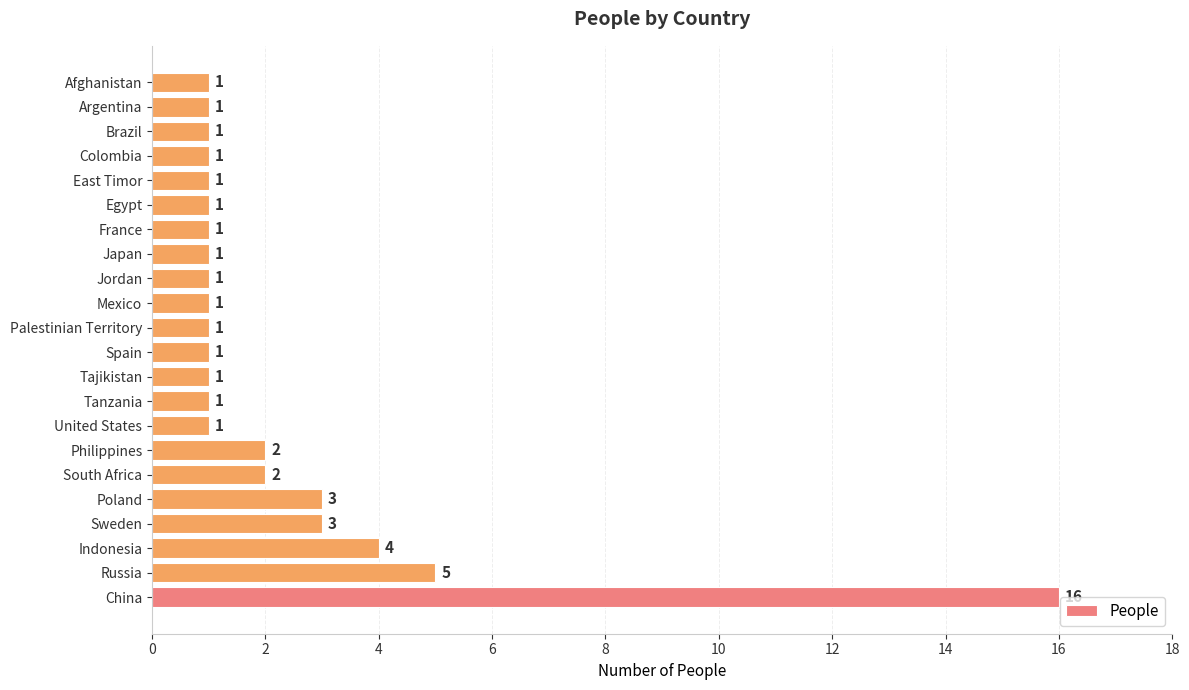

The chart shows a value of 3 at Sweden. True or false?

True